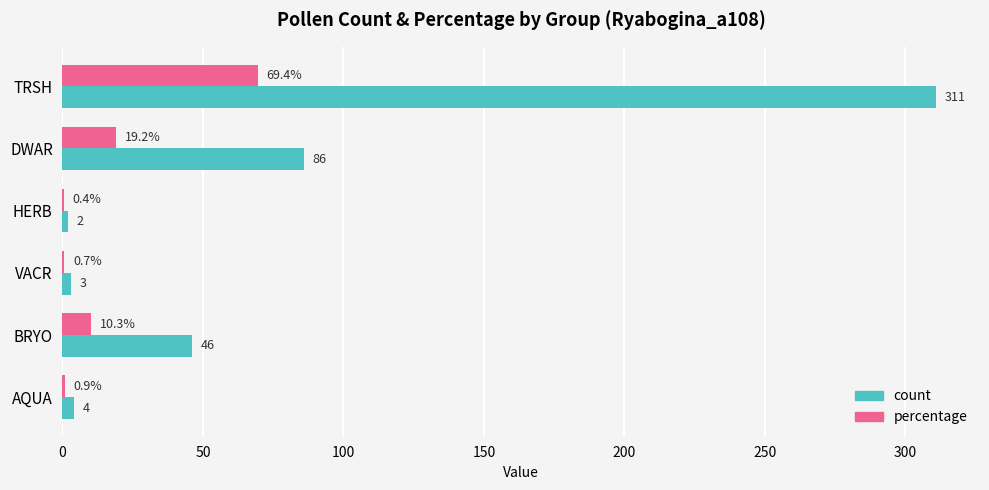

At which category does the chart reach its peak across all series?

TRSH